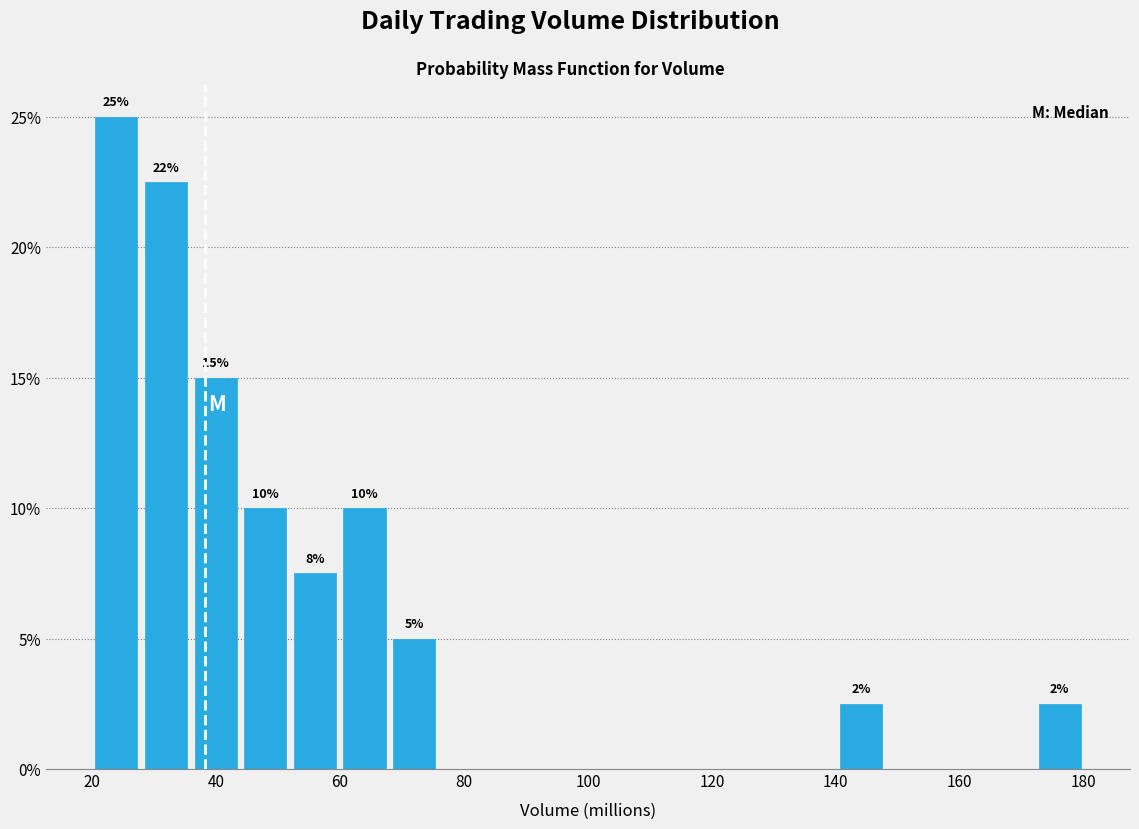

Which range on the x-axis has the tallest bar?

20 to 28